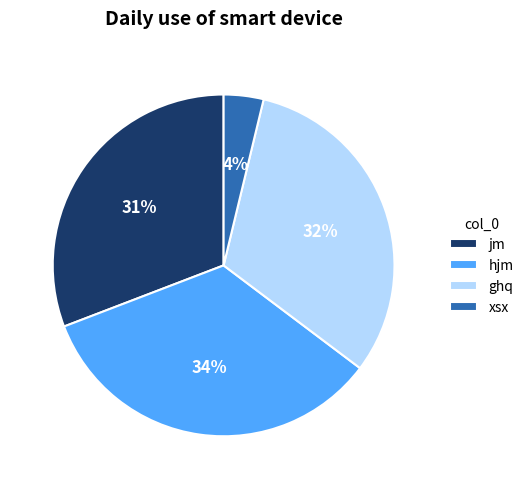

Rank the categories by value from lowest to highest.

xsx, jm, ghq, hjm